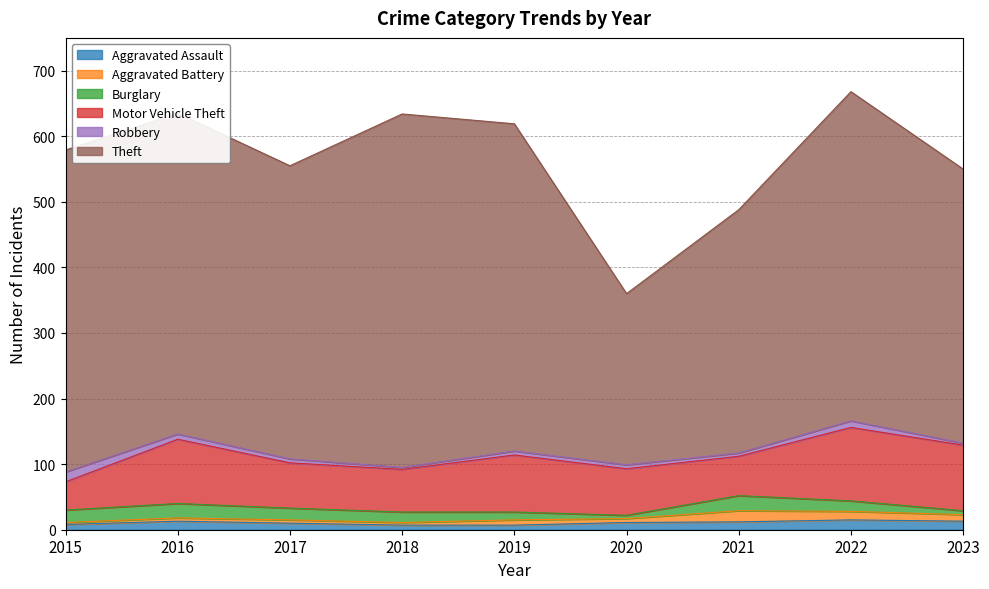

Which series has the widest spread of values?

Theft